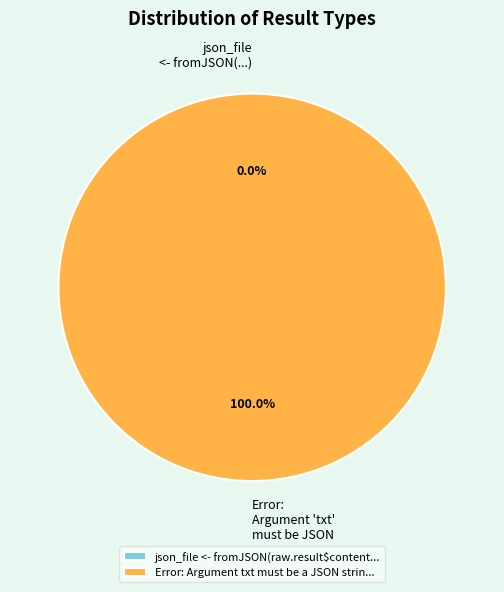

What percentage is the Error: Argument txt must be a JSON string slice, to the nearest percent?

100%